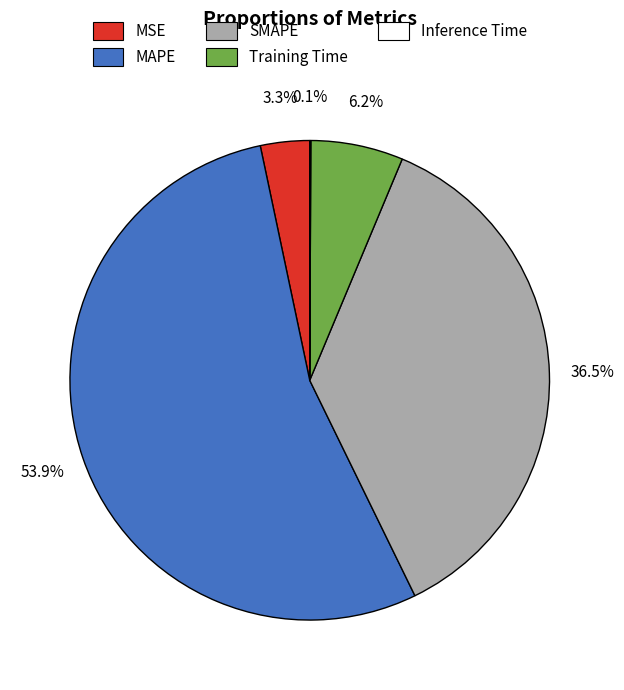

The Training Time slice represents 6% of the pie. True or false?

True